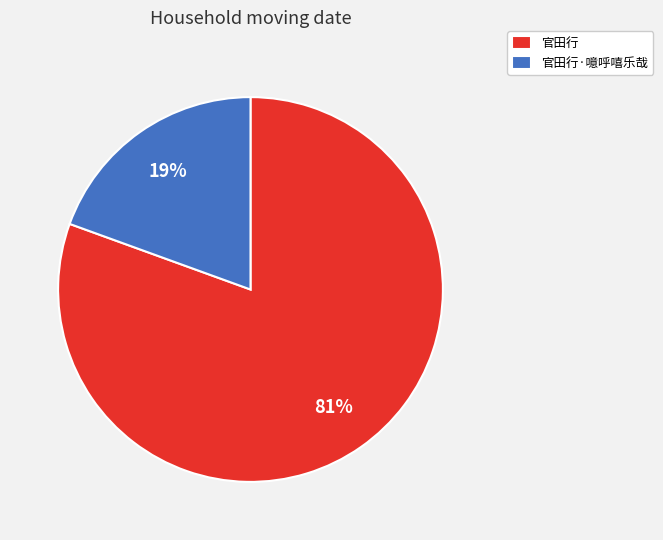

How many slices are in this pie chart?

2